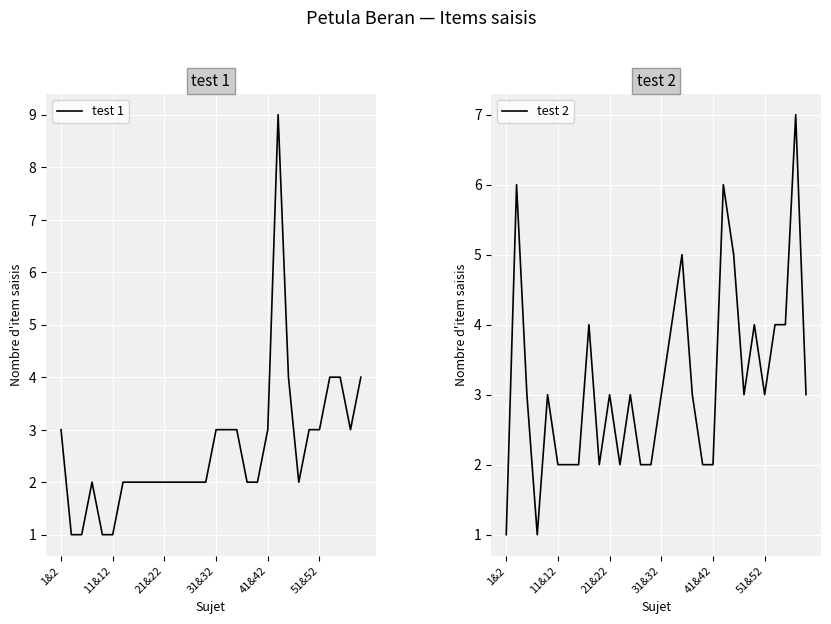

In test 2, how many points are higher than both neighbors (excluding endpoints)?

9